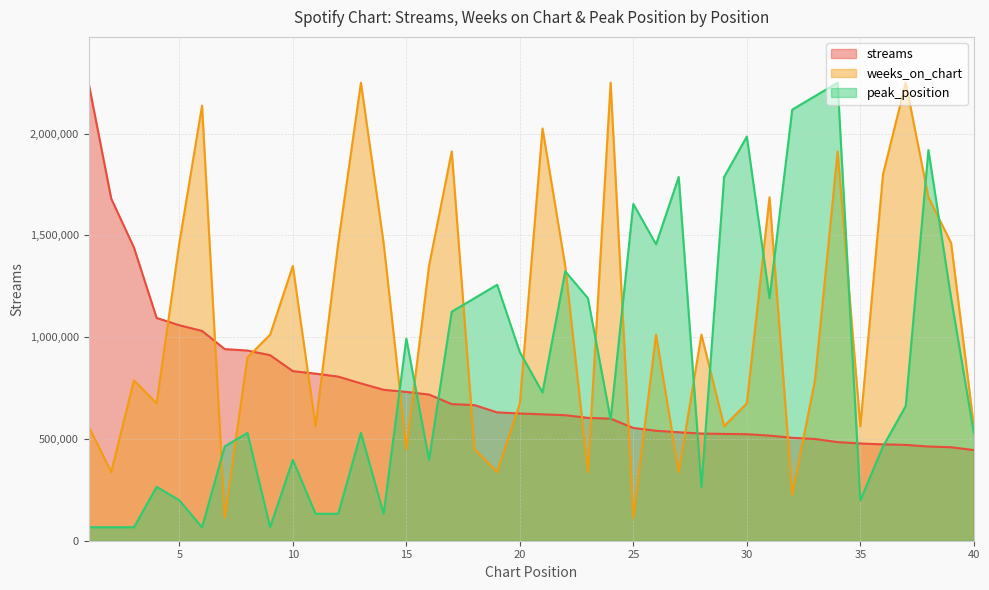

How many interior local valleys does the peak_position series have?

10